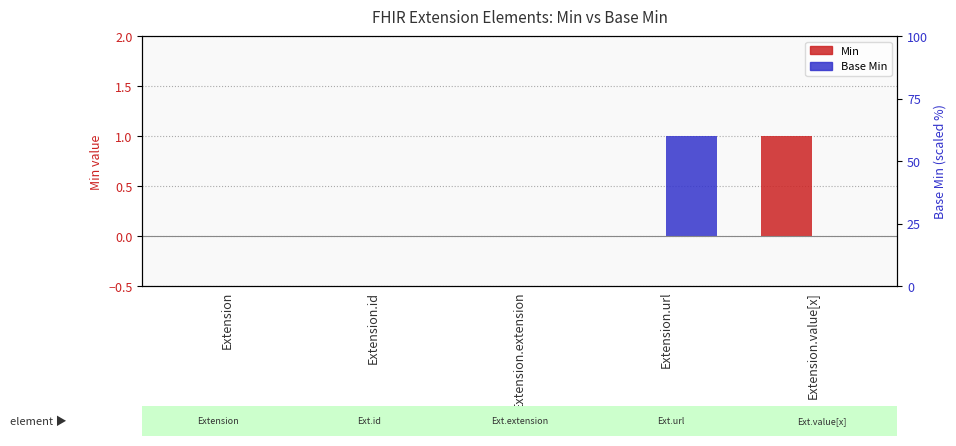

How many categories are shown in the chart?

5